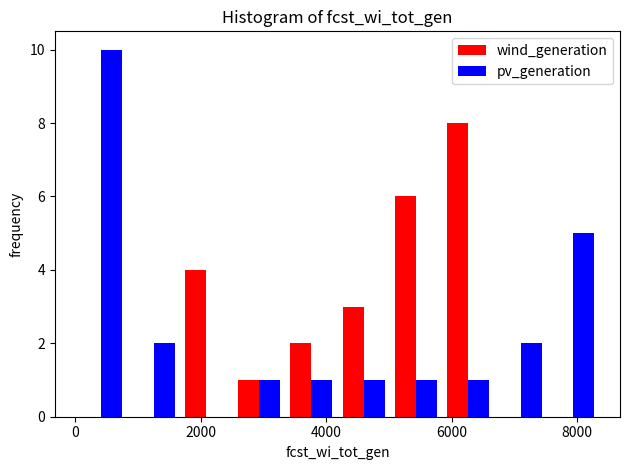

Reading left to right, list every range on the x-axis with the height of the bar of each series over it. Neither the bar edges nor the heights are printed on the chart, so give them approximately, as read against the axes.

0 to 800: wind_generation=0	pv_generation=10
800 to 1600: wind_generation=0	pv_generation=2
1600 to 2600: wind_generation=4	pv_generation=0
2600 to 3400: wind_generation=1	pv_generation=1
3400 to 4200: wind_generation=2	pv_generation=1
4200 to 5000: wind_generation=3	pv_generation=1
5000 to 5800: wind_generation=6	pv_generation=1
5800 to 6600: wind_generation=8	pv_generation=1
6600 to 7600: wind_generation=0	pv_generation=2
7600 to 8400: wind_generation=0	pv_generation=5